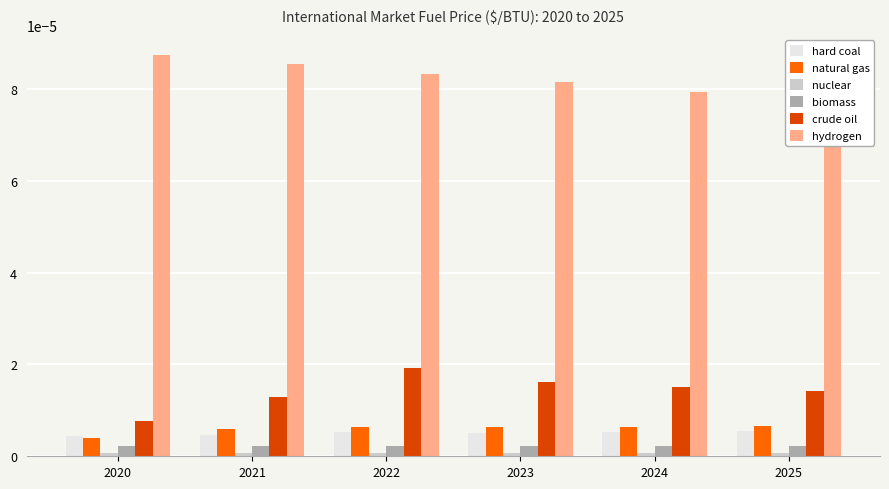

Count the number of categories in the chart.

6